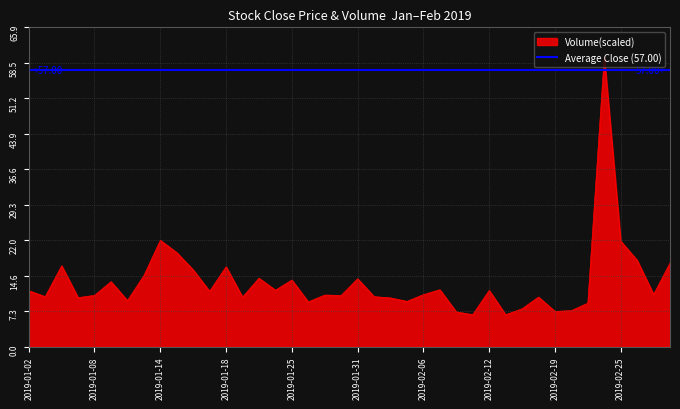

What is the minimum value shown in the chart?

6.6